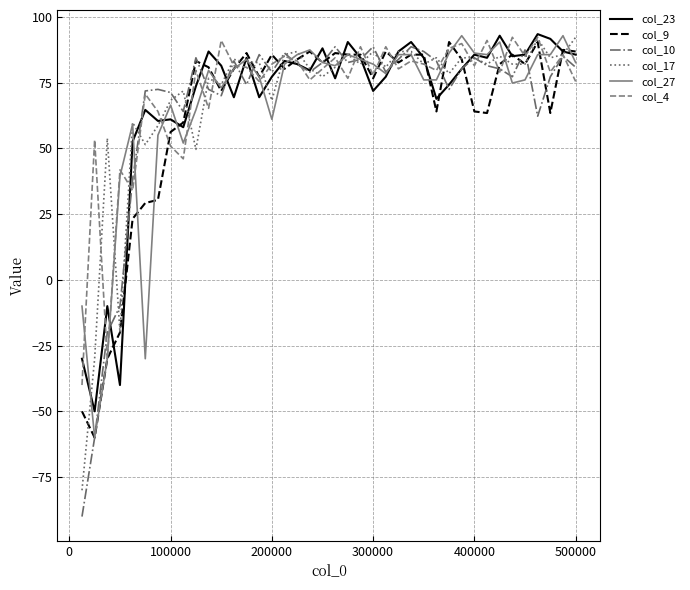

Which series has the largest range (max minus min)?

col_10